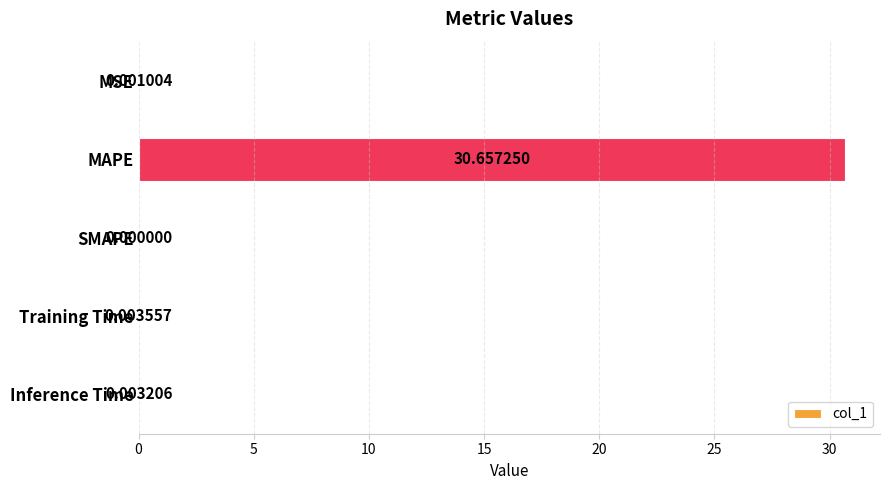

Which category has the highest value across all series?

MAPE